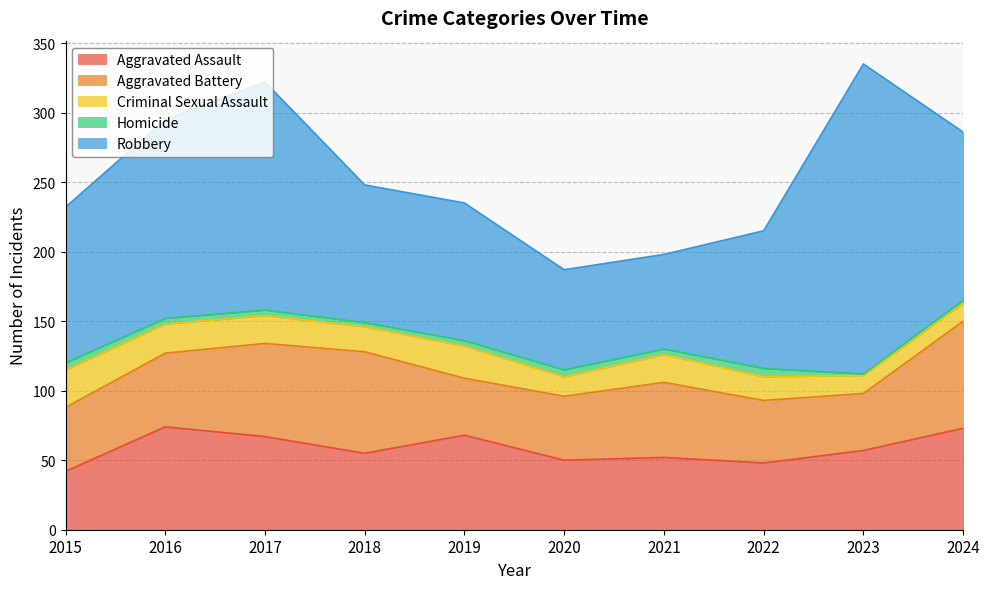

Which has a higher value, 2016 or 2023?

2016